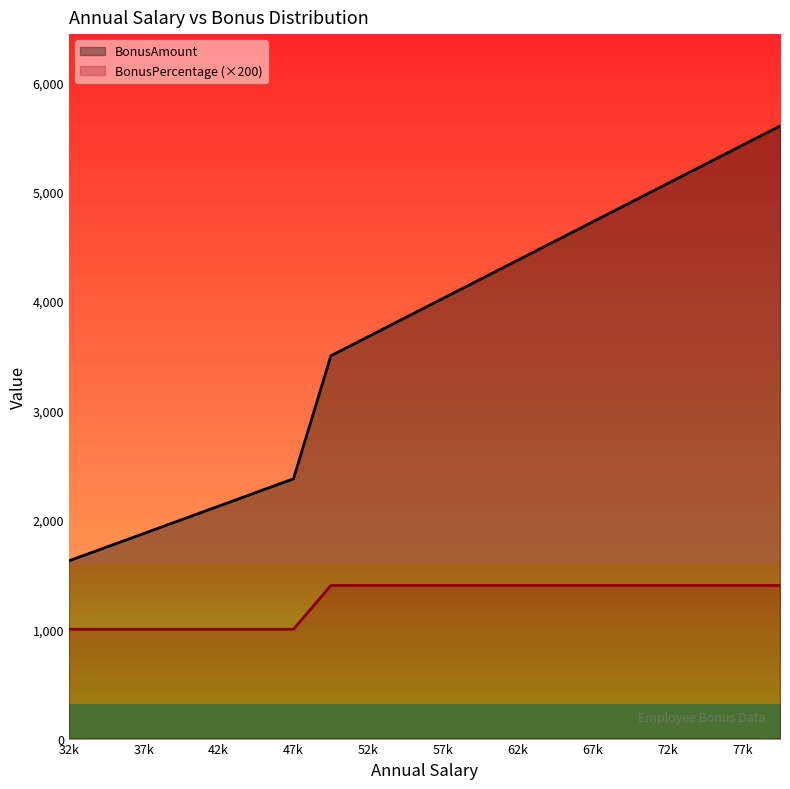

What is the difference between the highest and lowest values at 47k?

1375